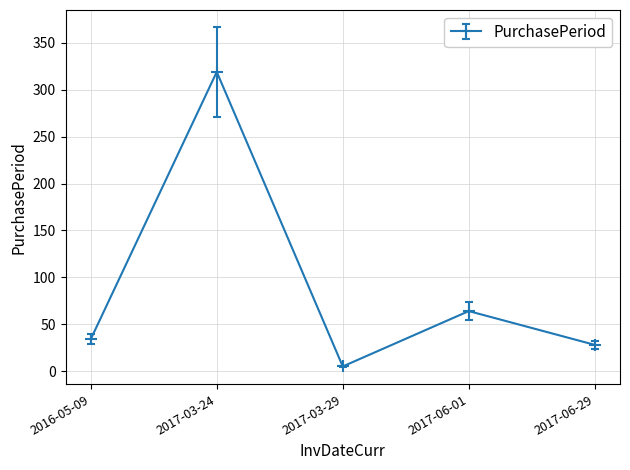

Rank the categories by value from highest to lowest.

2017-03-24, 2017-06-01, 2016-05-09, 2017-06-29, 2017-03-29